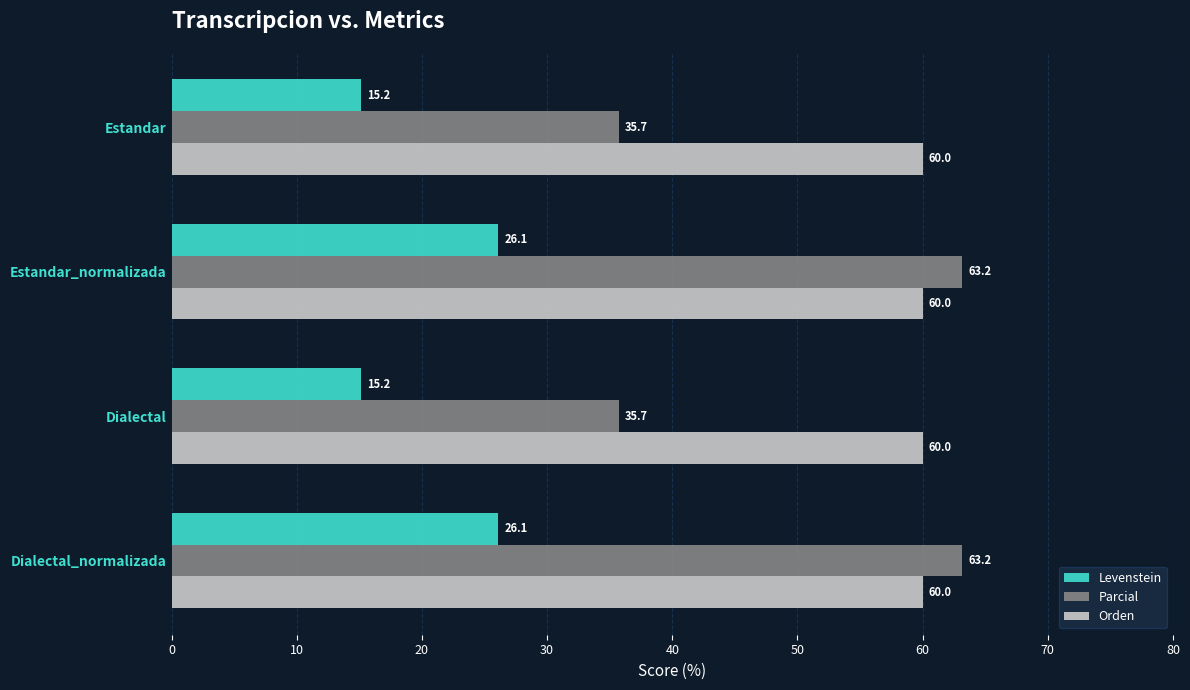

At how many categories does at least one series exceed 34?

4